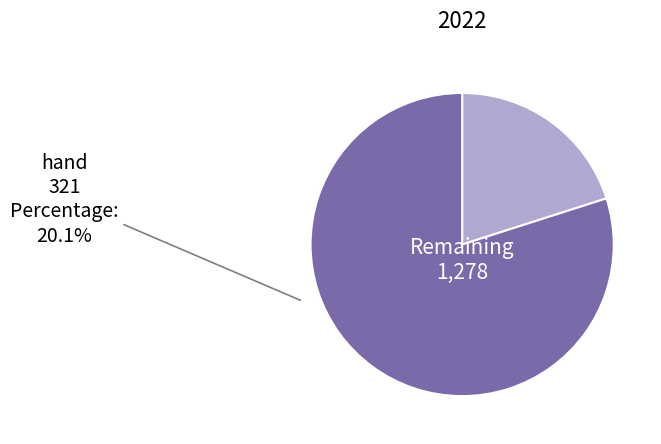

Does any single category account for the majority?

Yes